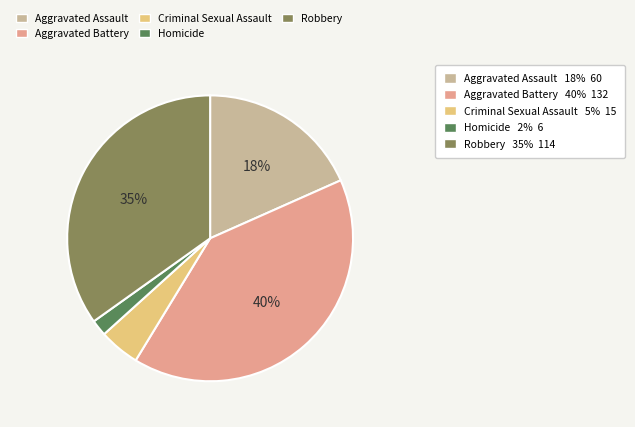

Does any single category account for the majority?

No